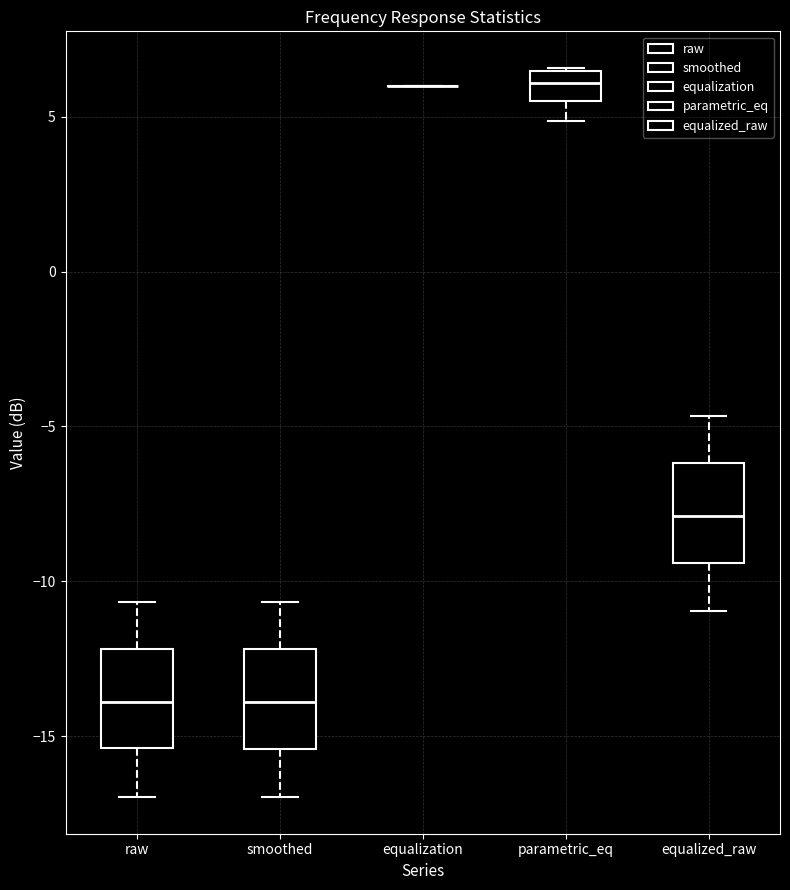

Reading left to right, transcribe this box plot: for each box, give where its median line is, the range the box spans, and where its two whiskers end, as read against the y-axis. The values are not printed on the chart, so give them approximately, as read against the axis.

raw: median -14.0, box -15.5 to -12.0, whiskers -17.0 to -10.5
smoothed: median -14.0, box -15.5 to -12.0, whiskers -17.0 to -10.5
equalization: box collapsed to a line at 6.0, whiskers 6.0 to 6.0
parametric_eq: median 6.0, box 5.5 to 6.5, whiskers 5.0 to 6.5
equalized_raw: median -8.0, box -9.5 to -6.0, whiskers -11.0 to -4.5